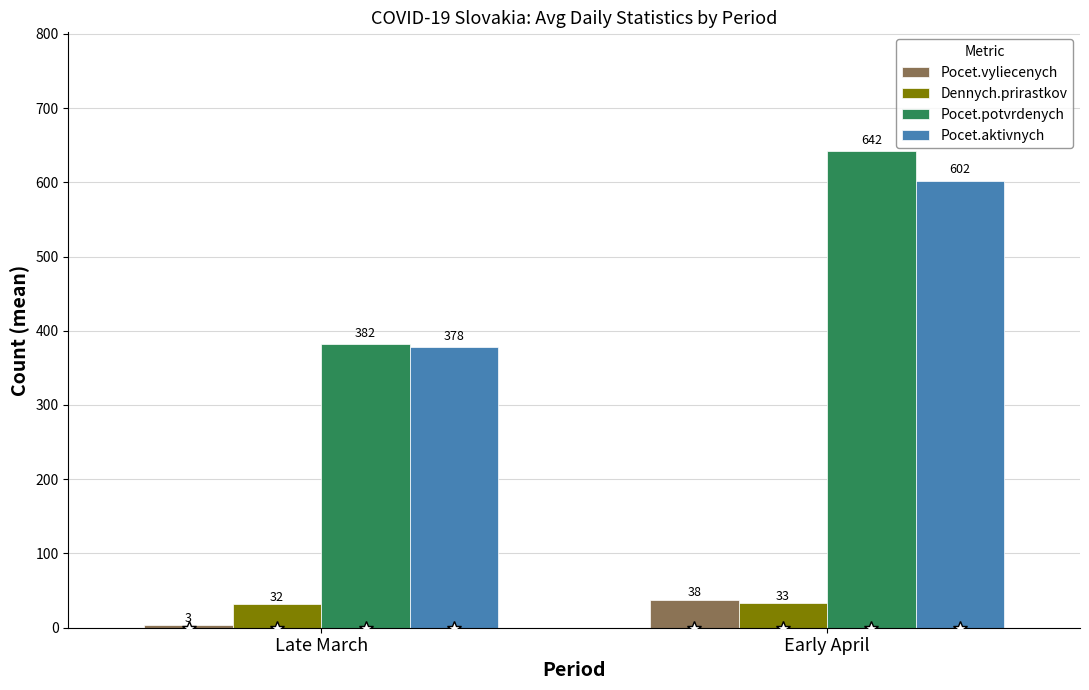

What is the sum of the Dennych.prirastkov values at Early April and Late March?

65.1